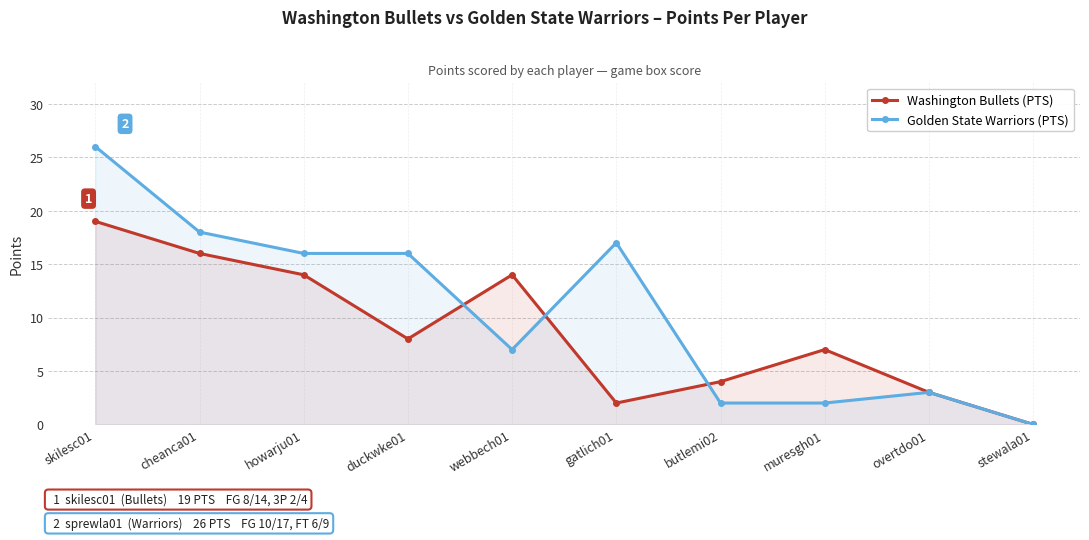

In Golden State Warriors (PTS), how many points are lower than both neighbors (excluding endpoints)?

1